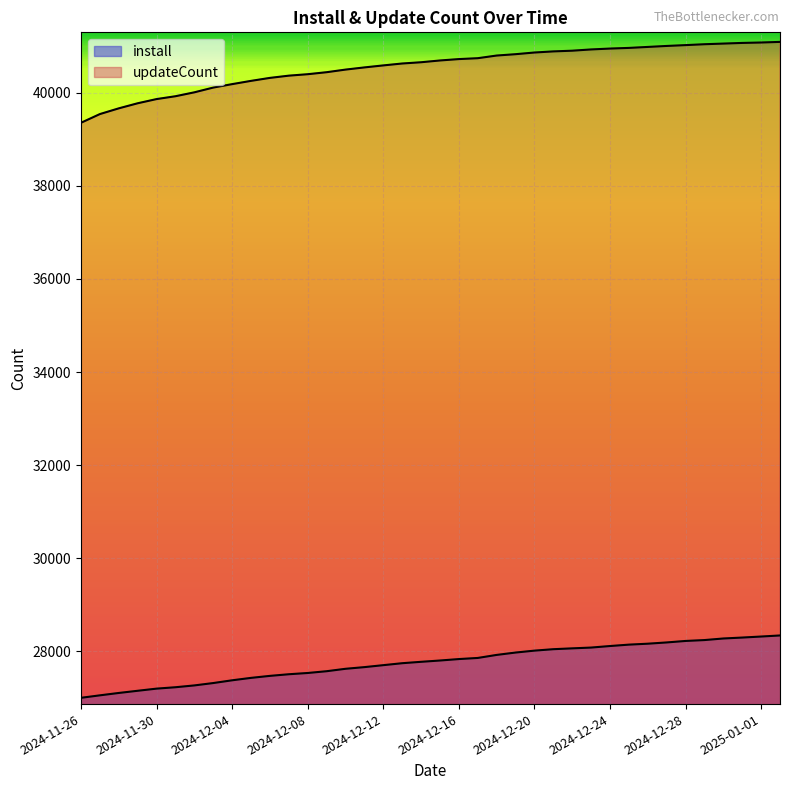

True or false: install has a value of 37583 at 2024-12-28.

False